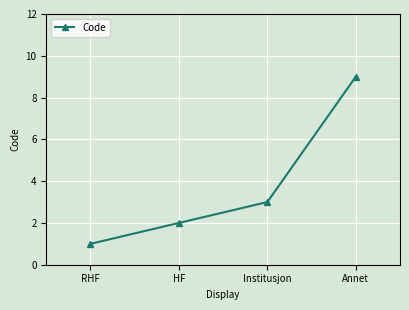

What position from the right is HF?

3